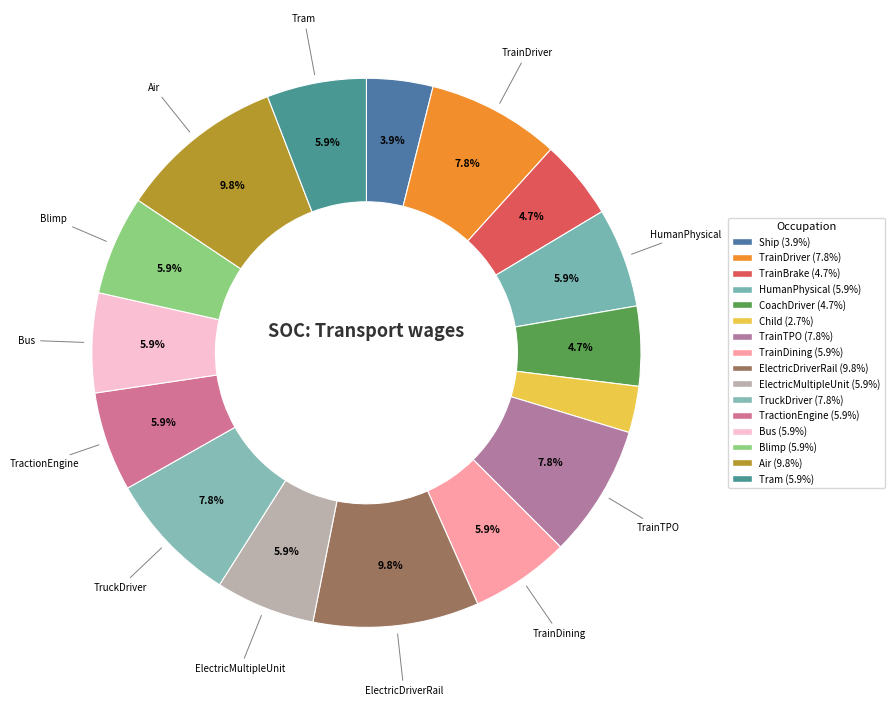

How many segments does this pie chart have?

16